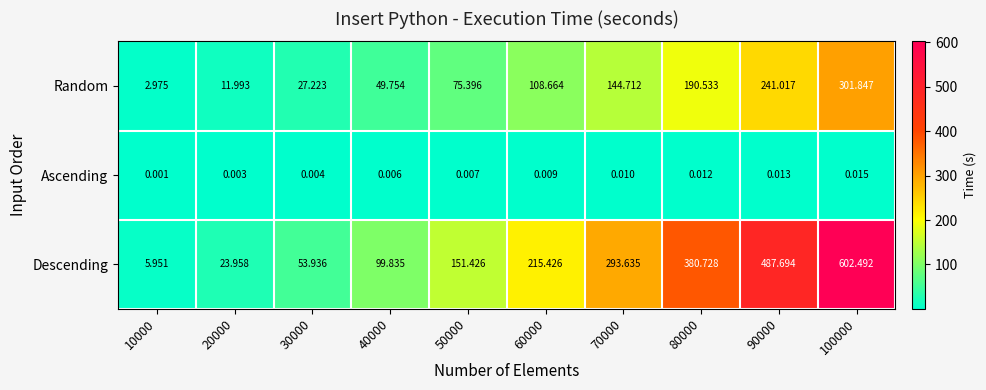

Rank the series by their maximum value, from highest to lowest.

Descending, Random, Ascending